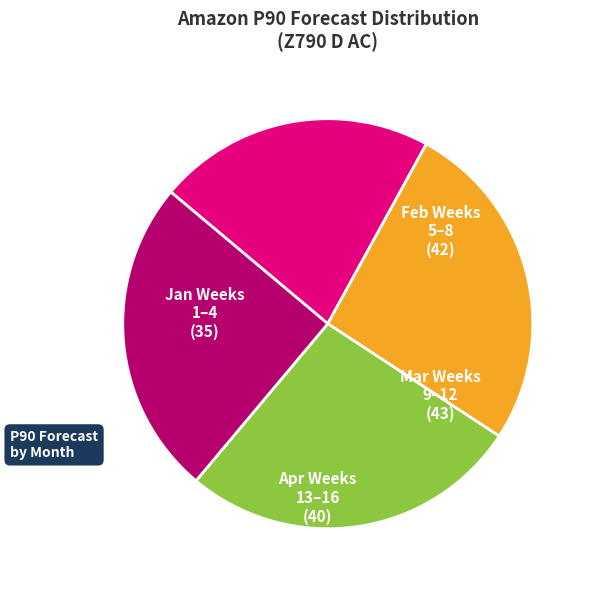

What is the smallest slice in the pie chart?

Jan Weeks 1–4